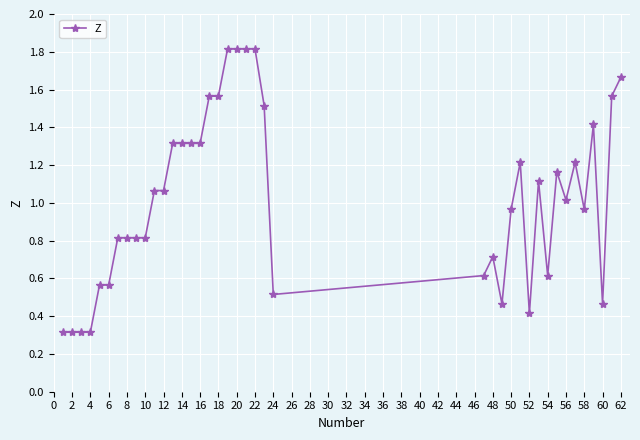

Count the number of categories in the chart.

40